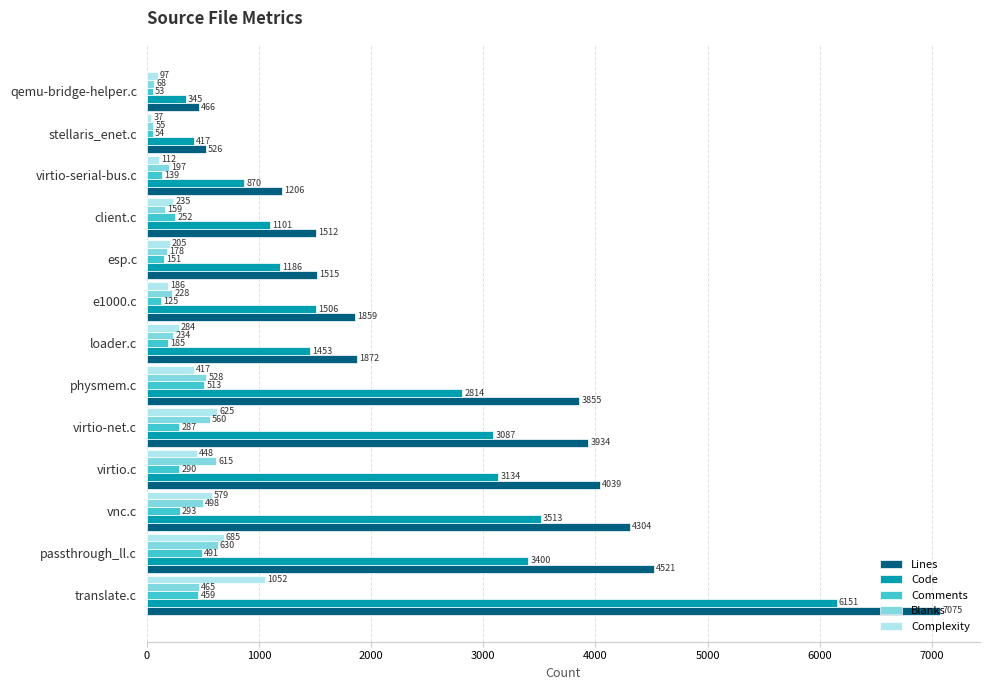

At which category is the sum across all series the highest?

translate.c